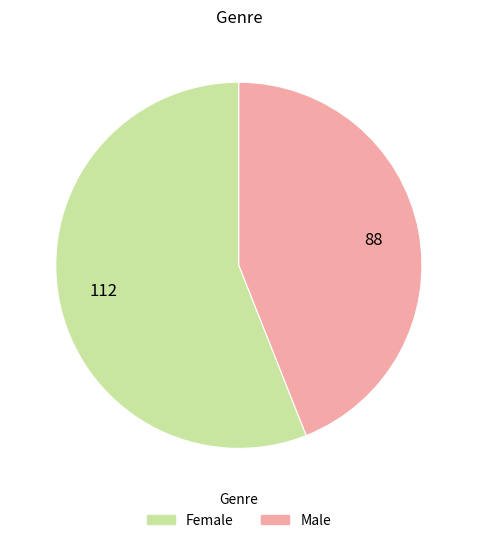

Count the number of slices in the pie.

2